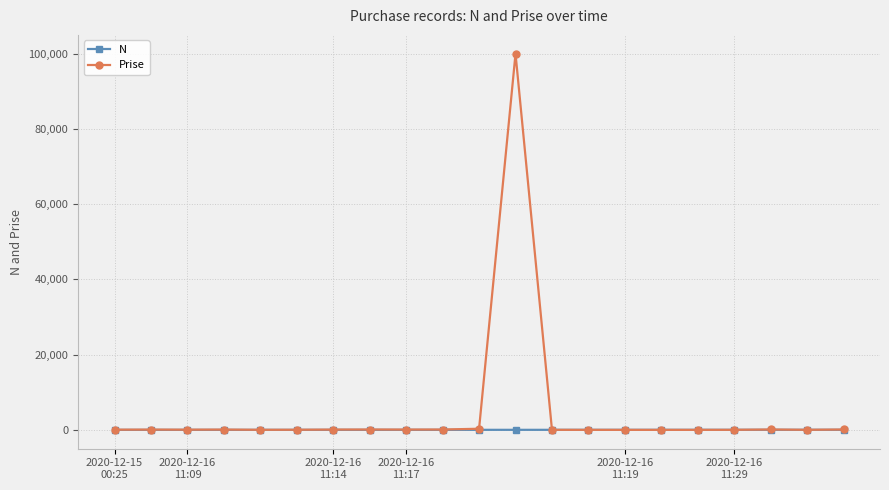

List the series in order of their overall mean, highest first.

Prise, N